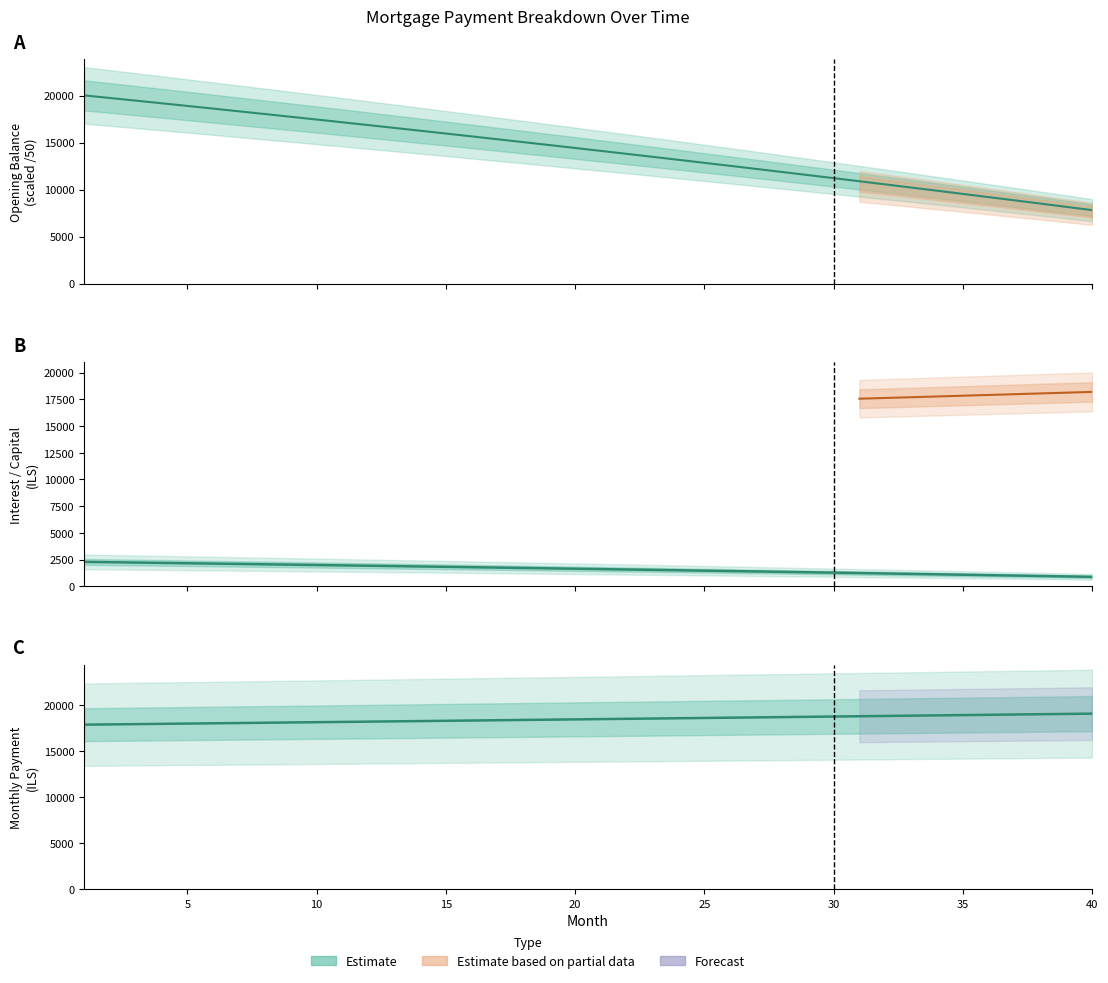

Is it true that interest equals 2100.7 at 7?

True